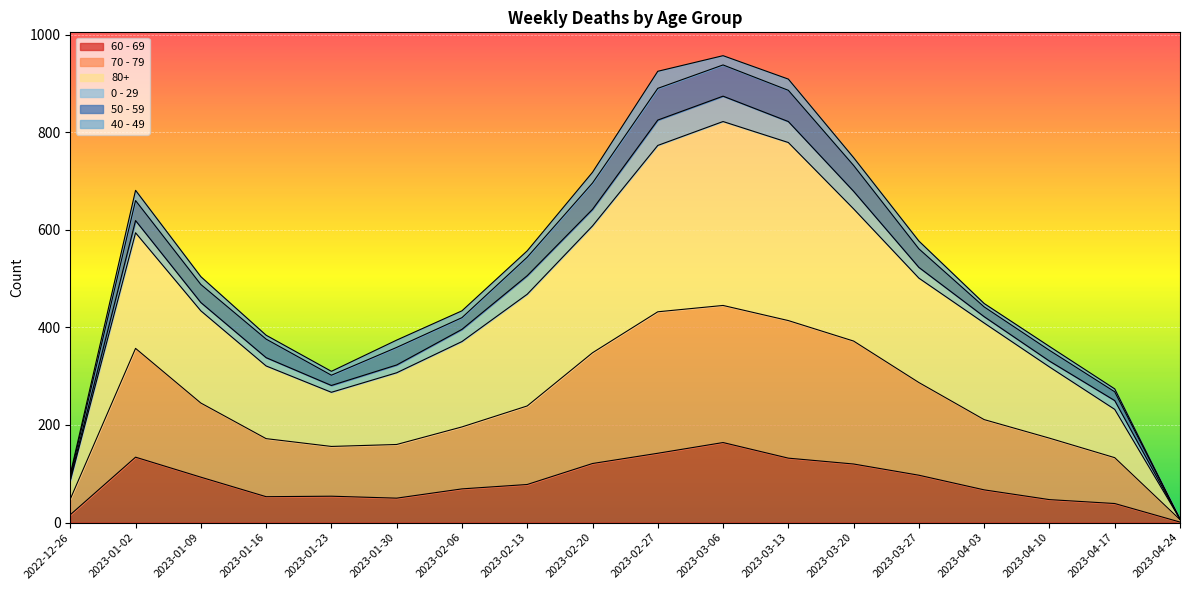

Which series has the widest spread of values?

80+